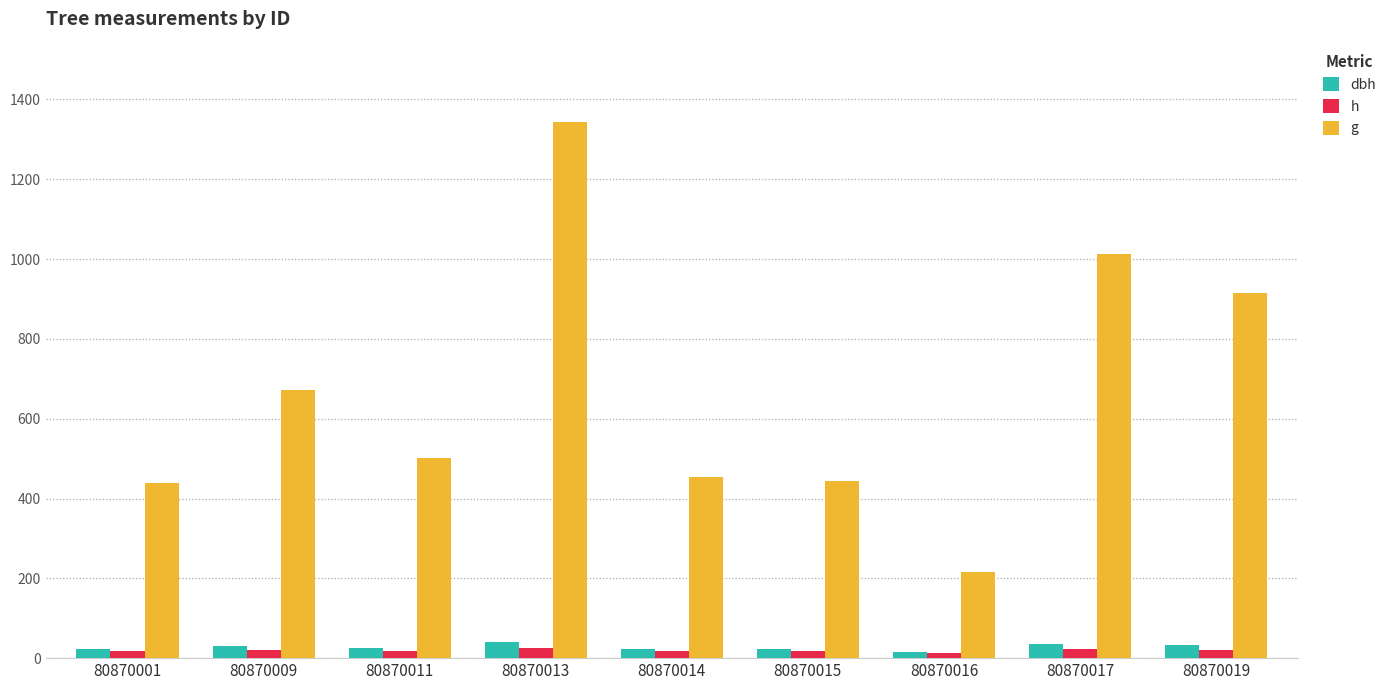

Is it true that dbh equals 23.6 at 80870001?

True